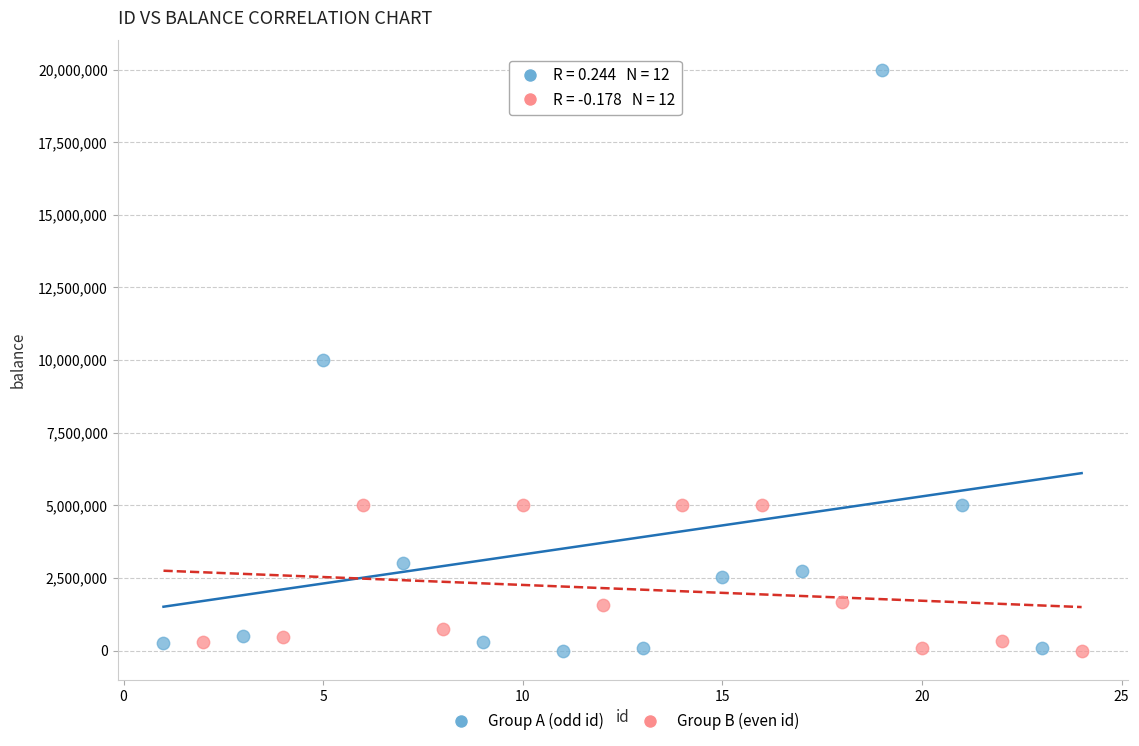

Which series reaches the maximum Y coordinate?

Group A (odd id)